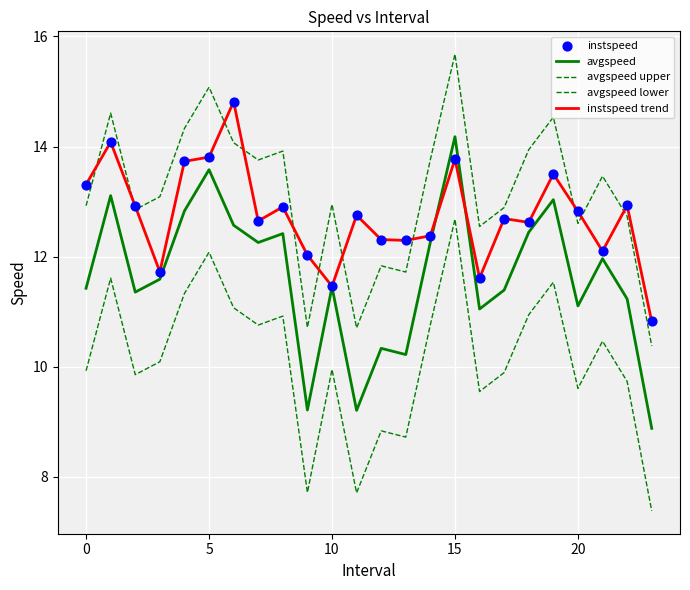

How many lines are shown in the chart?

4